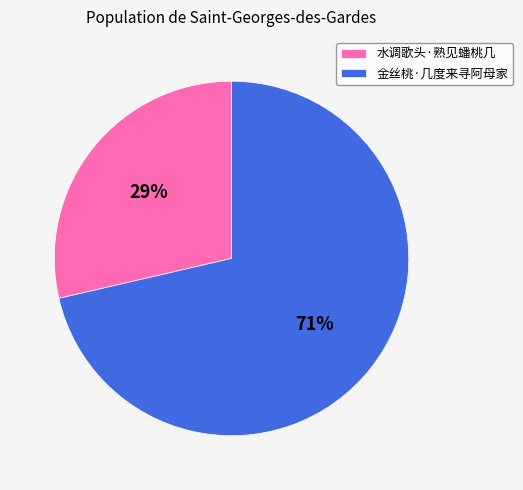

Count the number of slices in the pie.

2